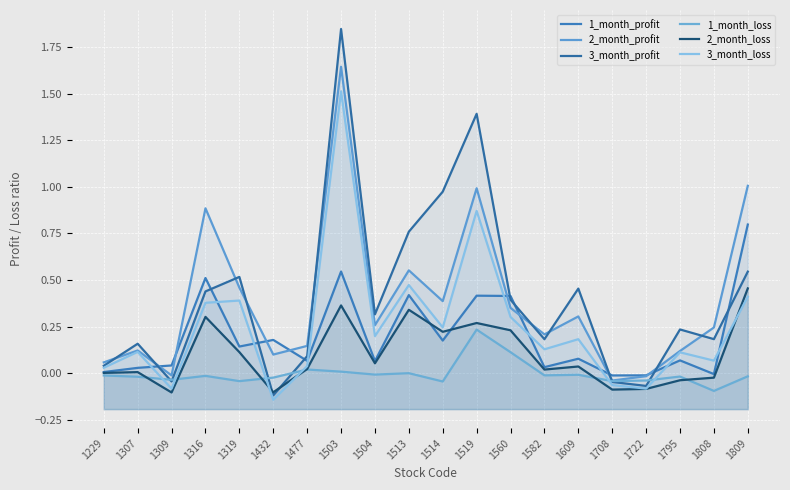

Which label corresponds to the largest value in the chart?

1503